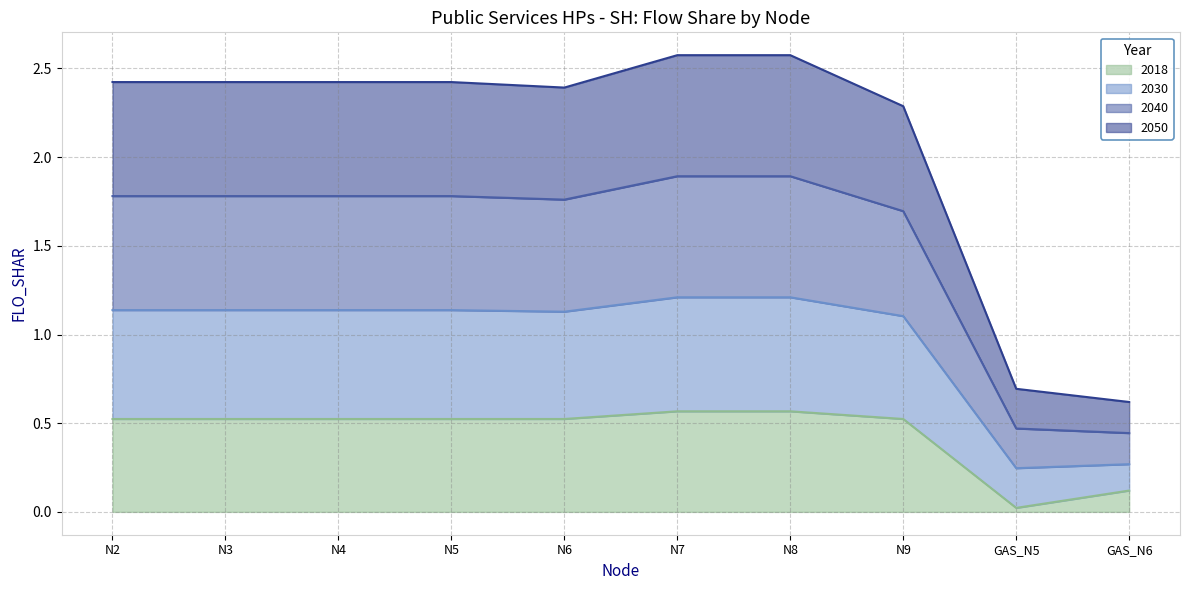

What position from the left is N3?

2